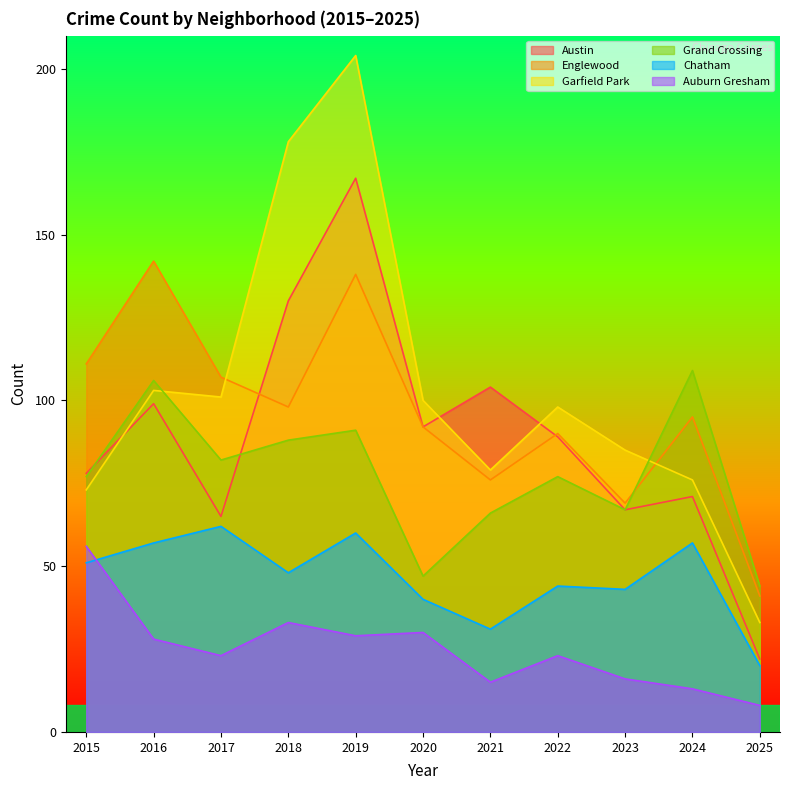

What is the difference between the Englewood values at 2017 and 2021?

31